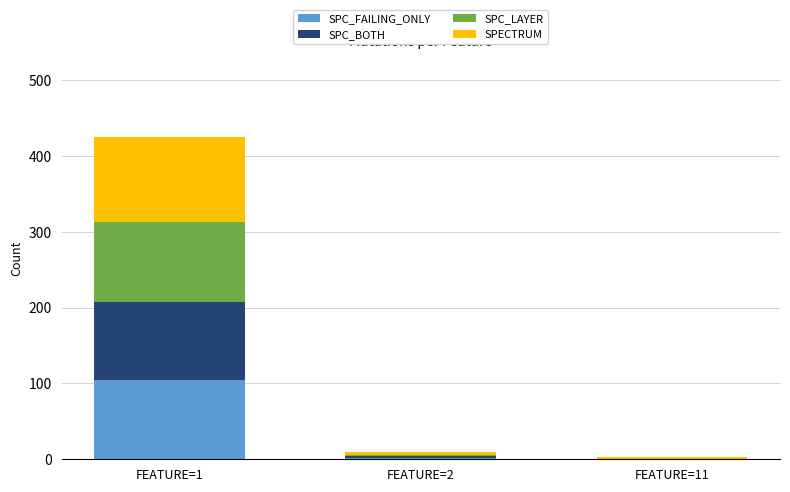

What is the maximum value for SPC_FAILING_ONLY?

105